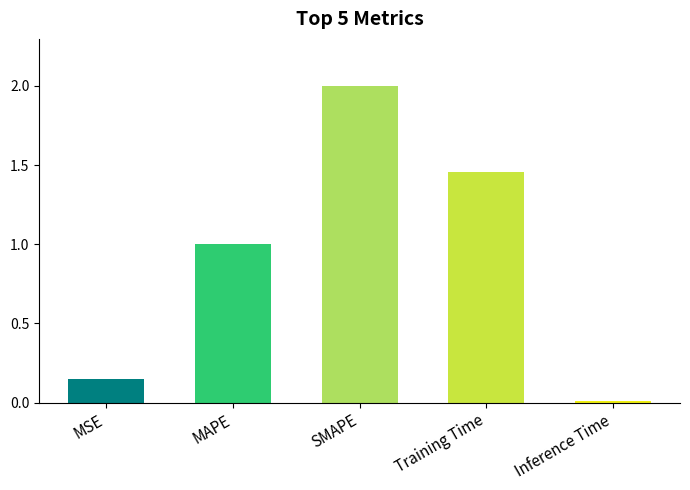

What is the change in value from MSE to MAPE?

+0.8